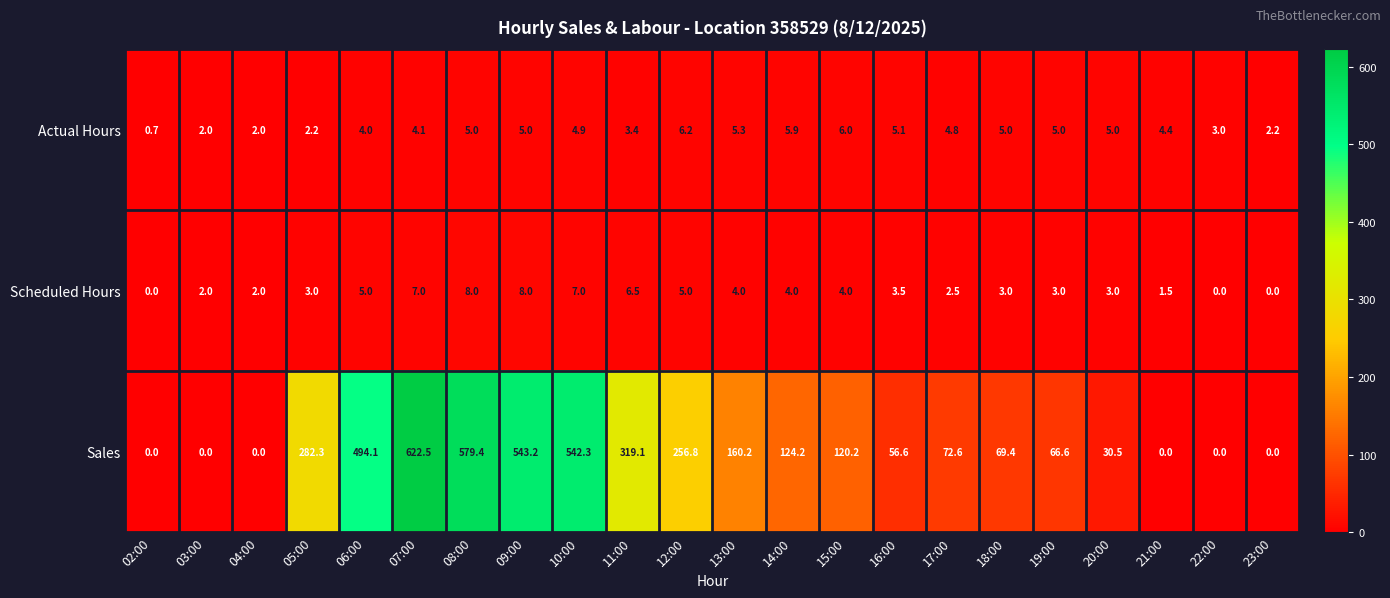

What is the total value across all series at 12:00?

268.0